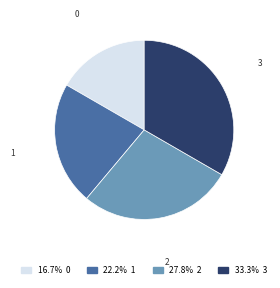

Do 0 and 2 together represent more than half of the pie?

No